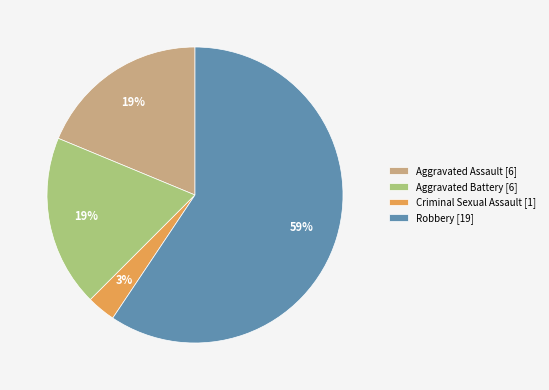

To the nearest percent, what is the average slice percentage?

25%